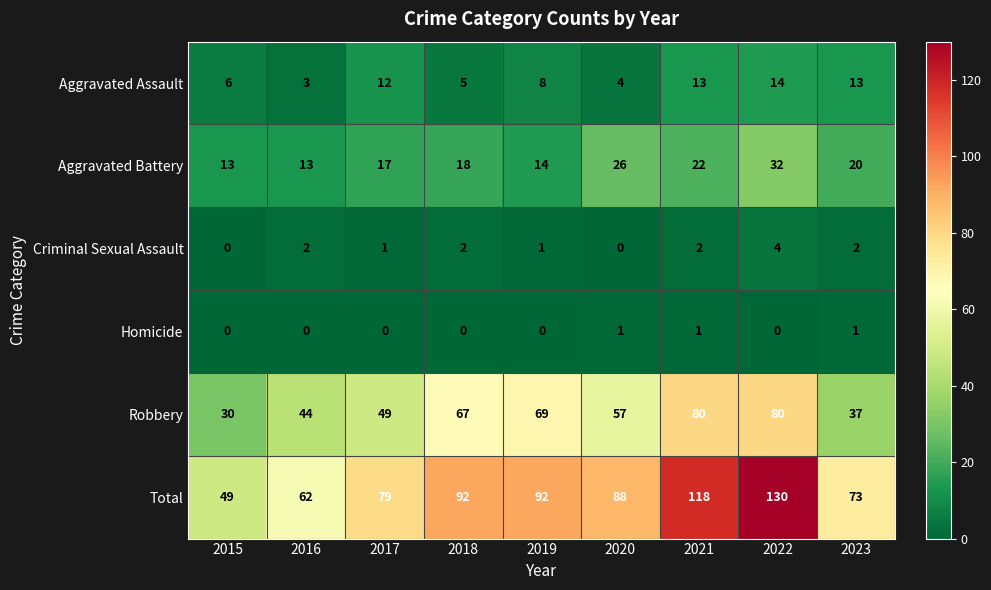

What is the approximate value of Total at 2015, to the nearest 10?

50